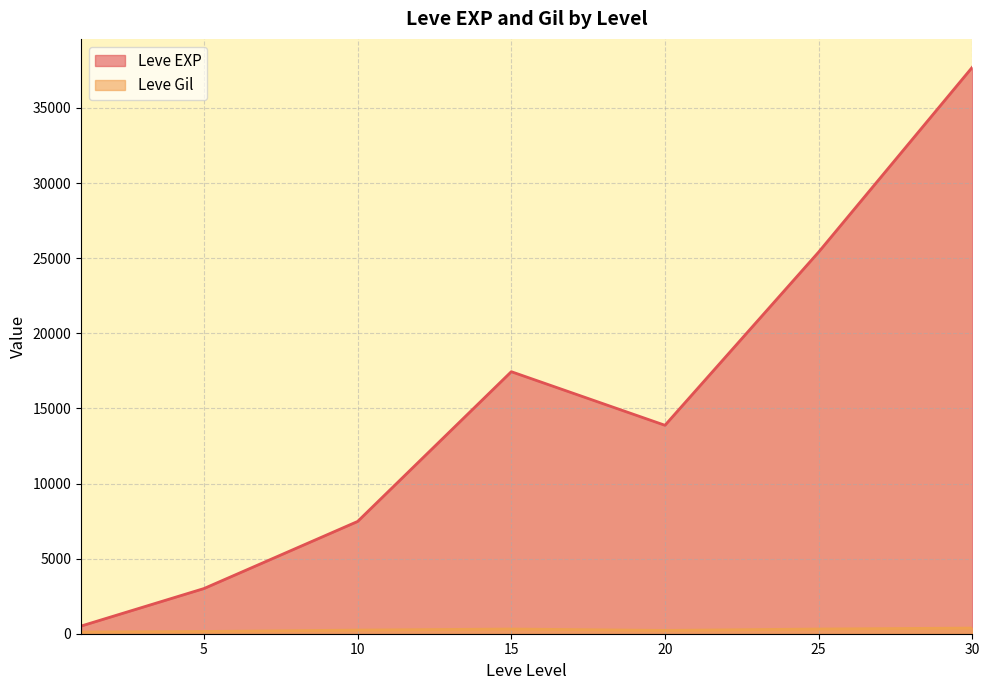

After their last crossing, which series has the higher values: Leve EXP or Leve Gil?

Leve EXP